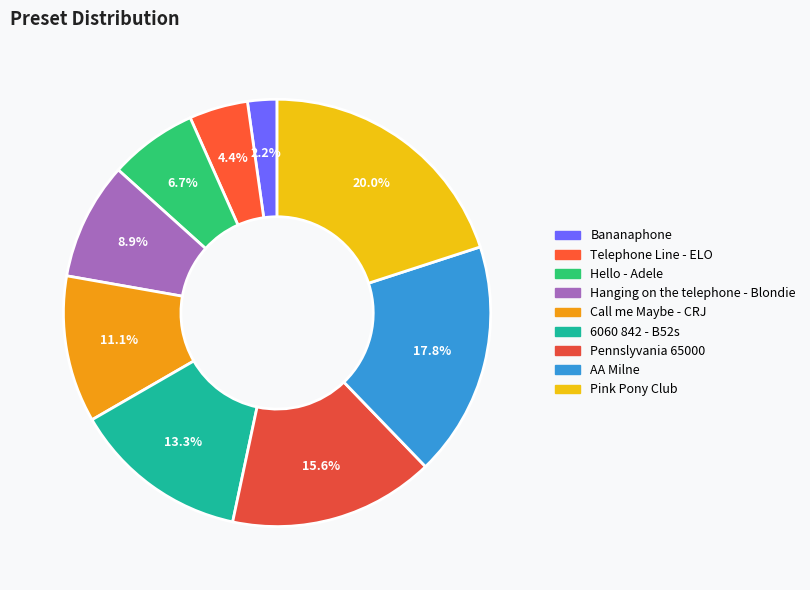

The Pink Pony Club slice represents 20% of the pie. True or false?

True